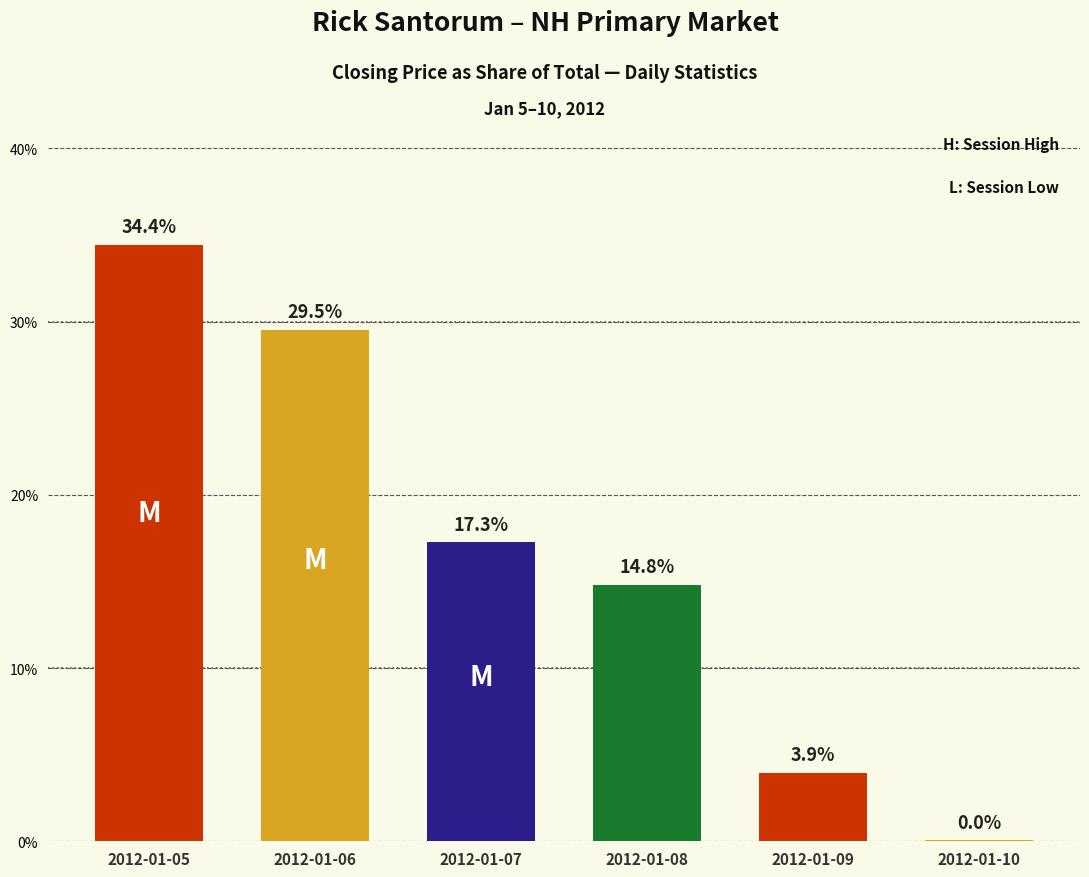

Are the bars horizontal?

No